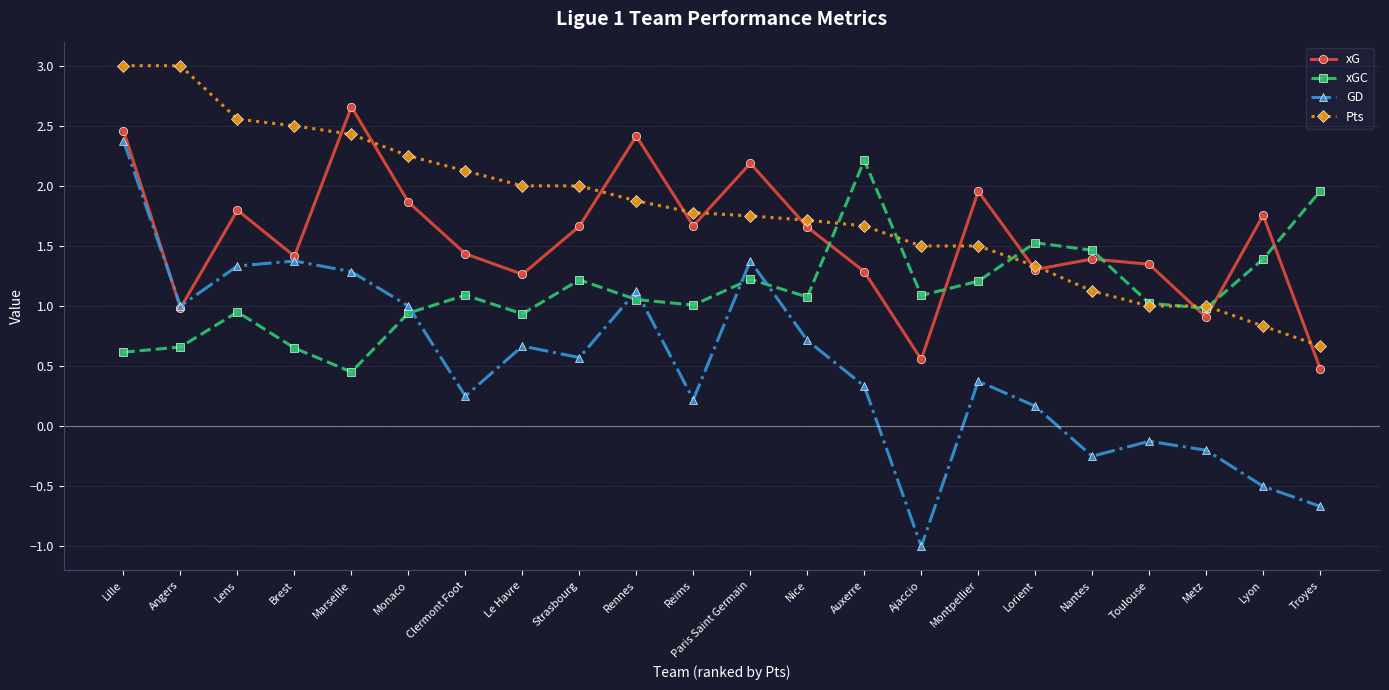

How many values in the GD series are below 0?

6